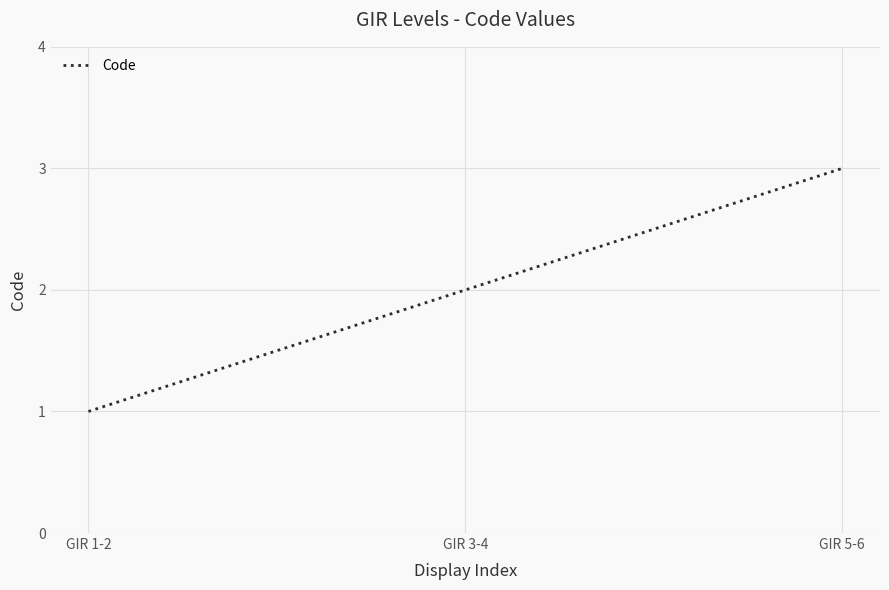

What is the smallest value displayed?

1